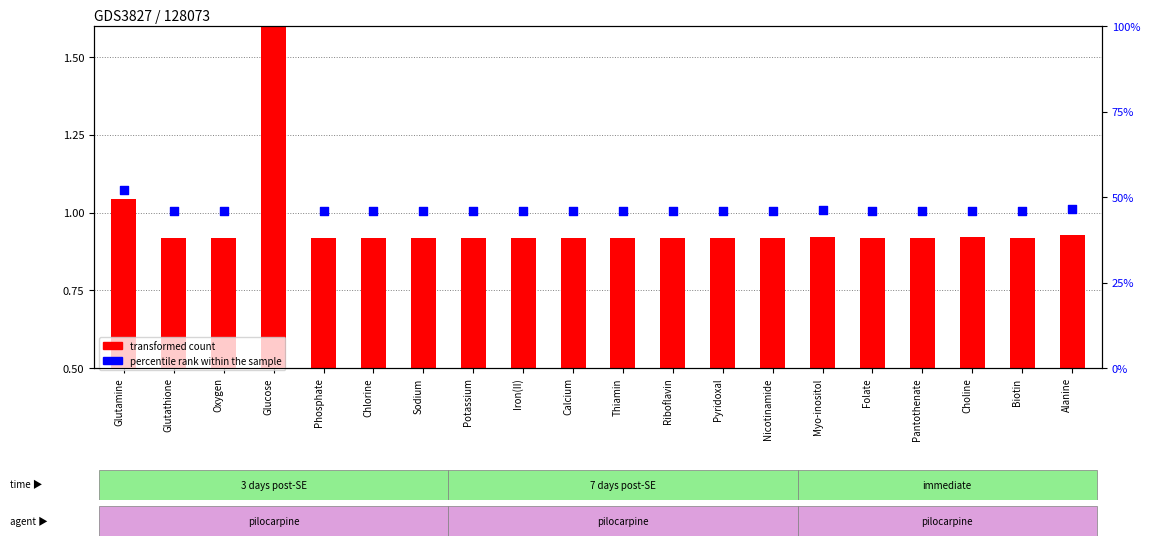

Which series has the largest Y range (max minus min)?

percentile rank within the sample